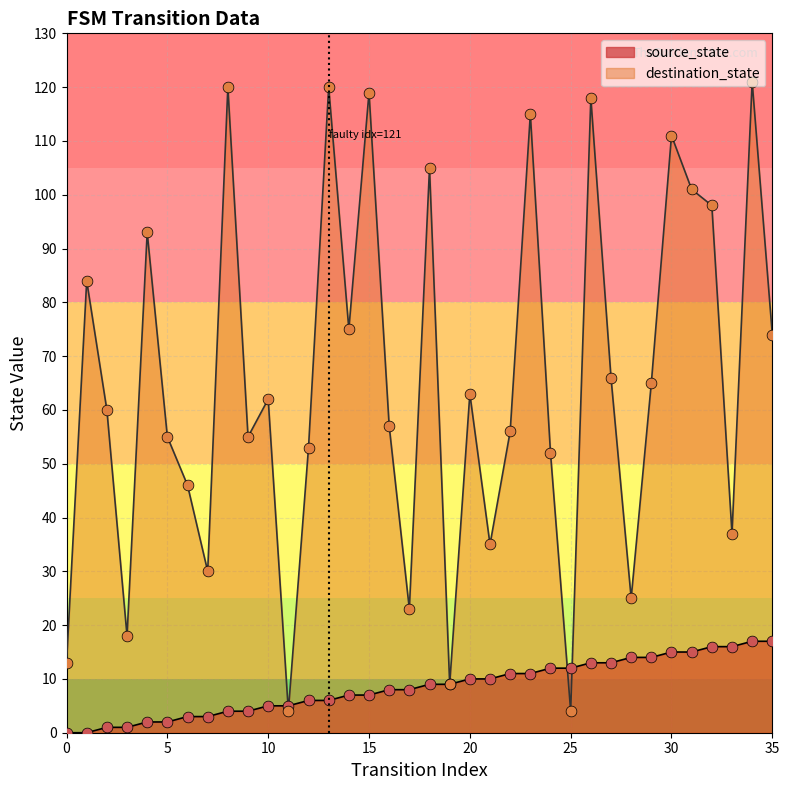

Is the value of destination_state at 20 greater than the value of source_state at 27?

Yes